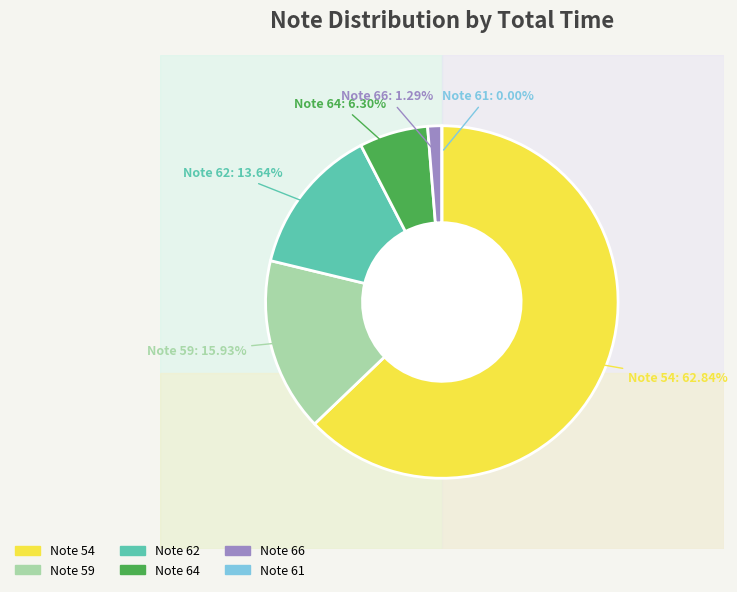

Which has a higher value, 61 or 64?

64